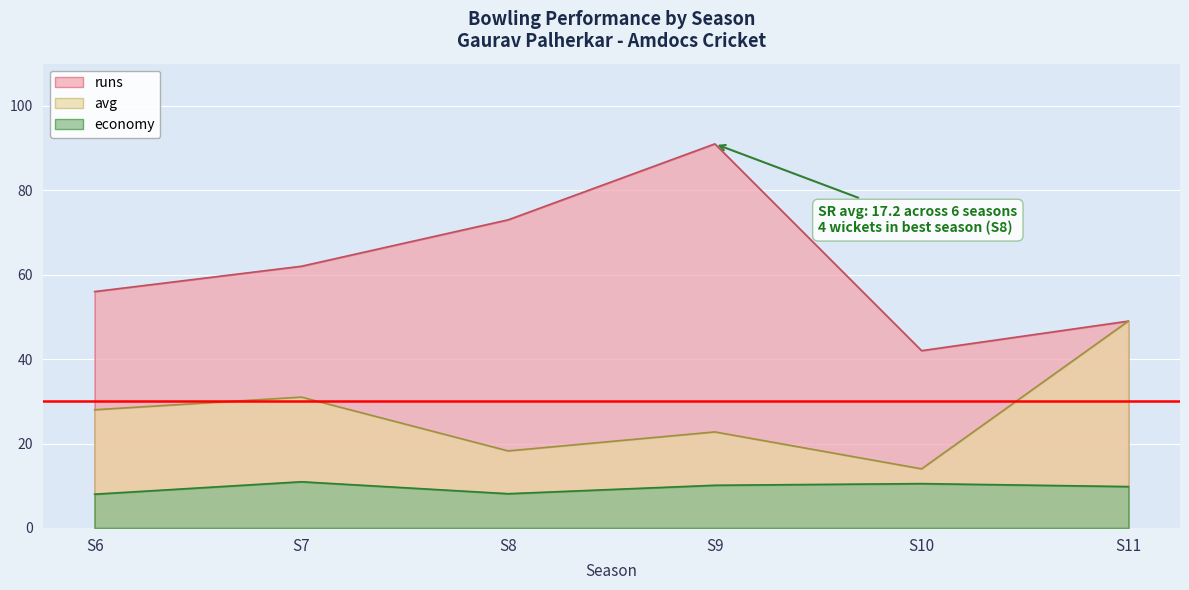

Which series changed the most between S7 and S8?

avg